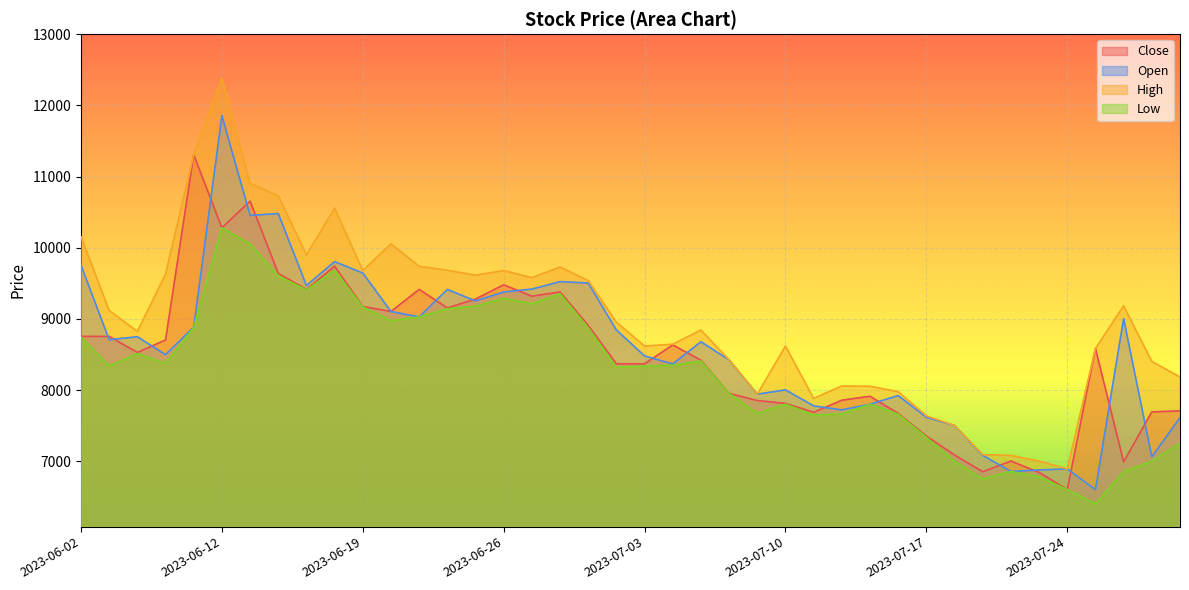

The Low series shows 7803 at 2023-07-13. True or false?

True